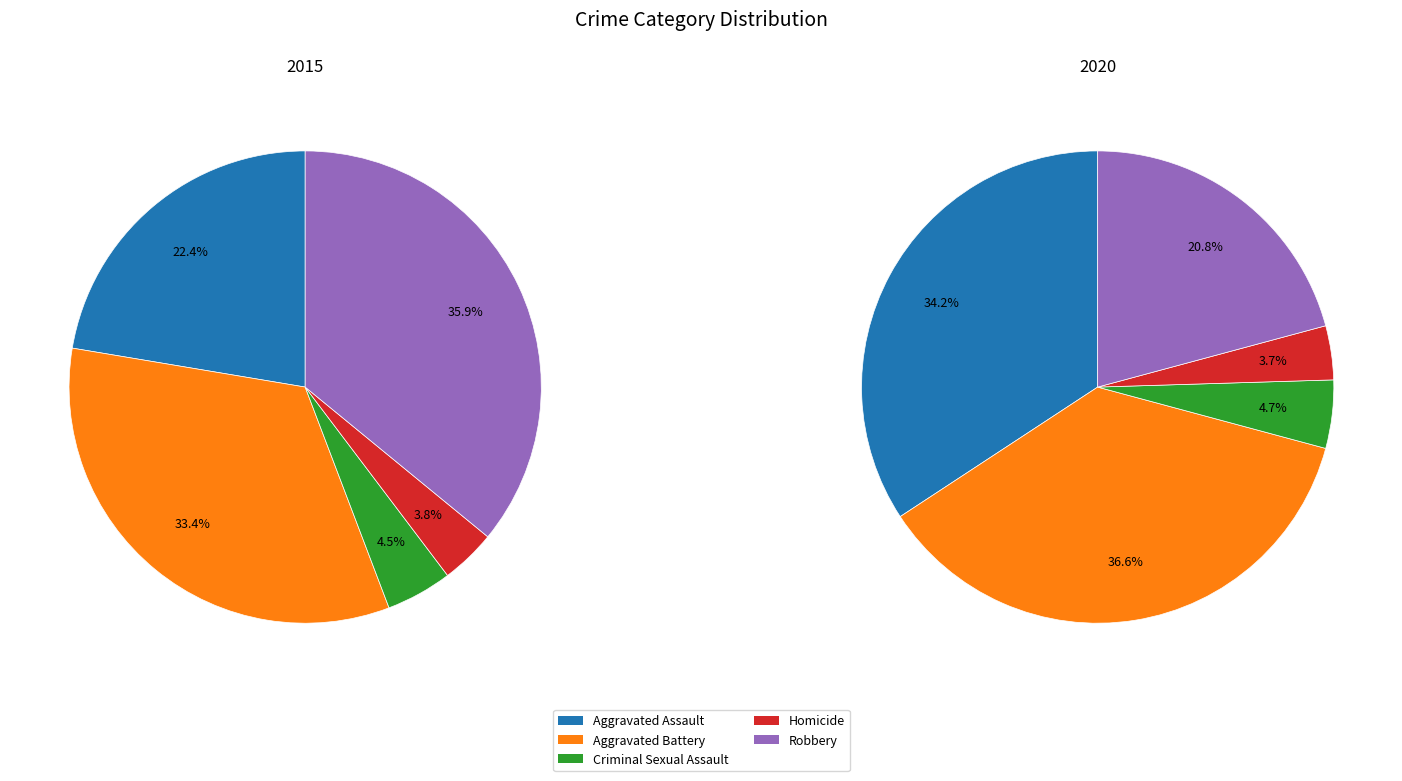

Does 4 represent more than half of the total?

No